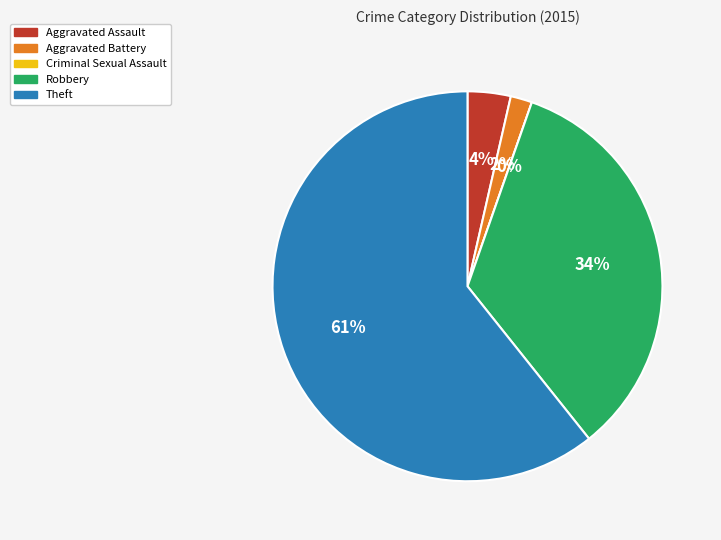

To the nearest percent, what is the difference between the Criminal Sexual Assault and Aggravated Battery slice percentages?

2%